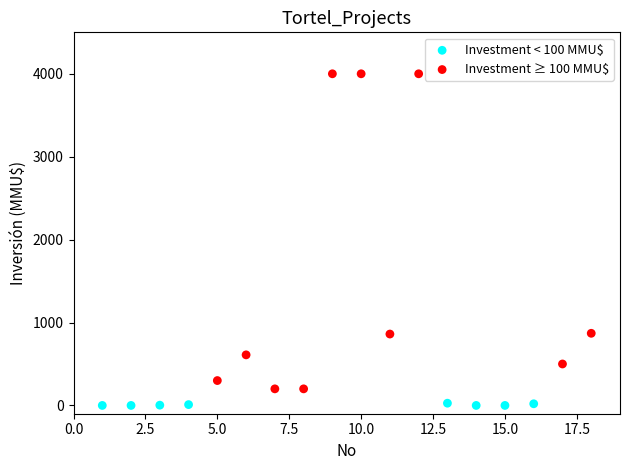

Which series contains the highest Y value?

Investment ≥ 100 MMU$